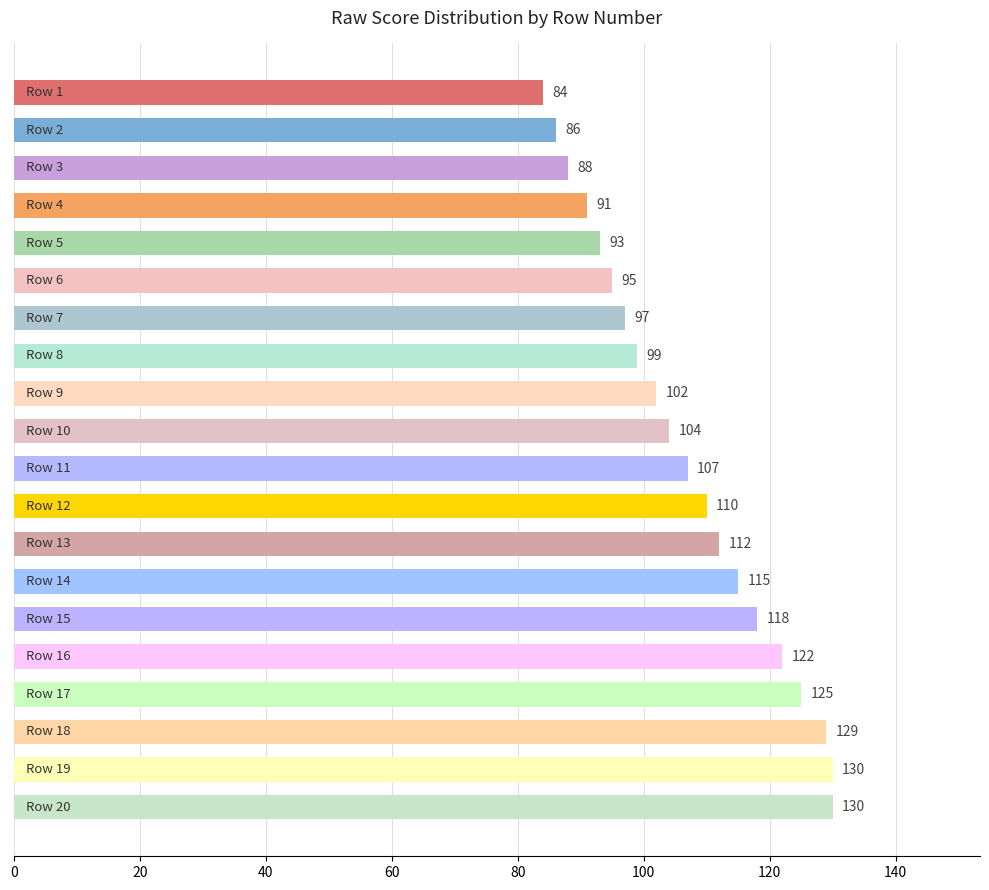

What is the minimum value shown in the chart?

84